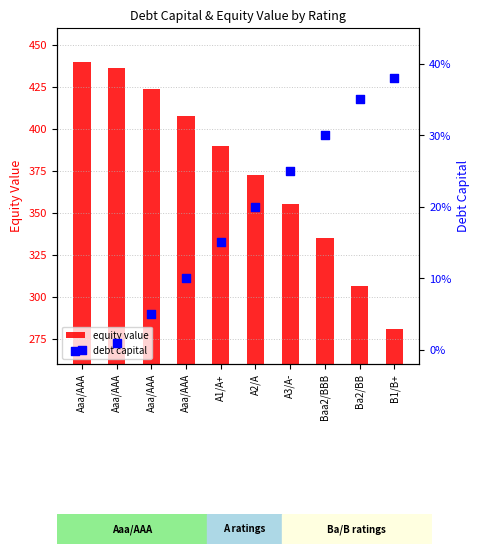

Is the value of debt capital at Aaa/AAA greater than the value of equity value at Ba2/BB?

No